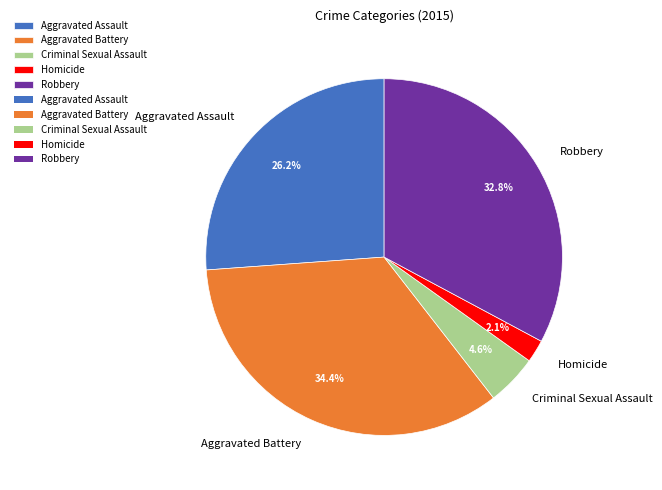

How many slices are in this pie chart?

5